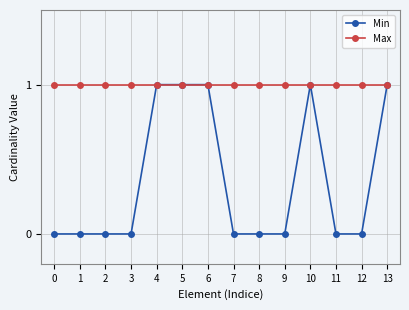

What is the maximum value for Min?

1